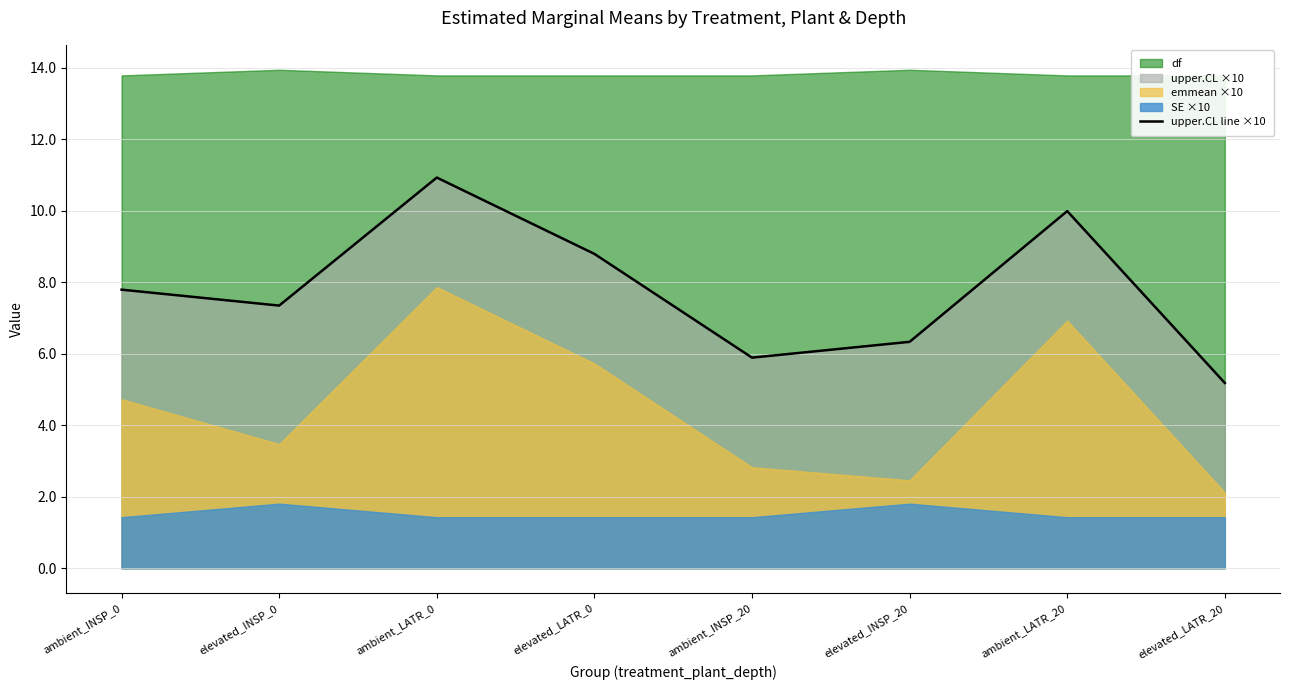

Which has a higher value, elevated_LATR_0 or ambient_LATR_20?

ambient_LATR_20